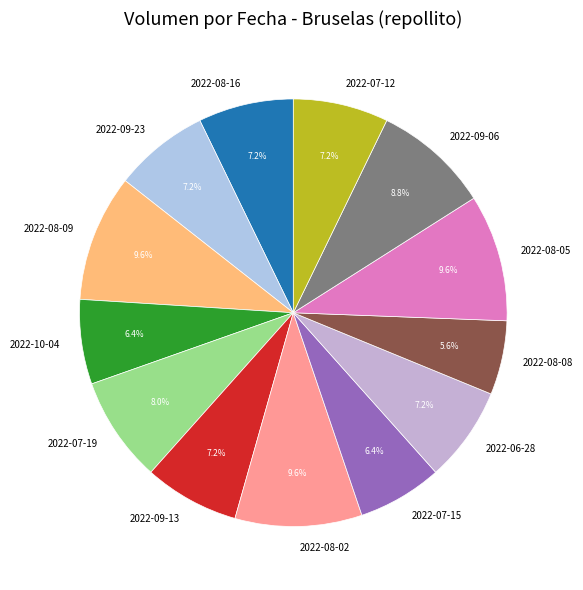

To the nearest percent, what portion does 2022-09-23 represent?

7%